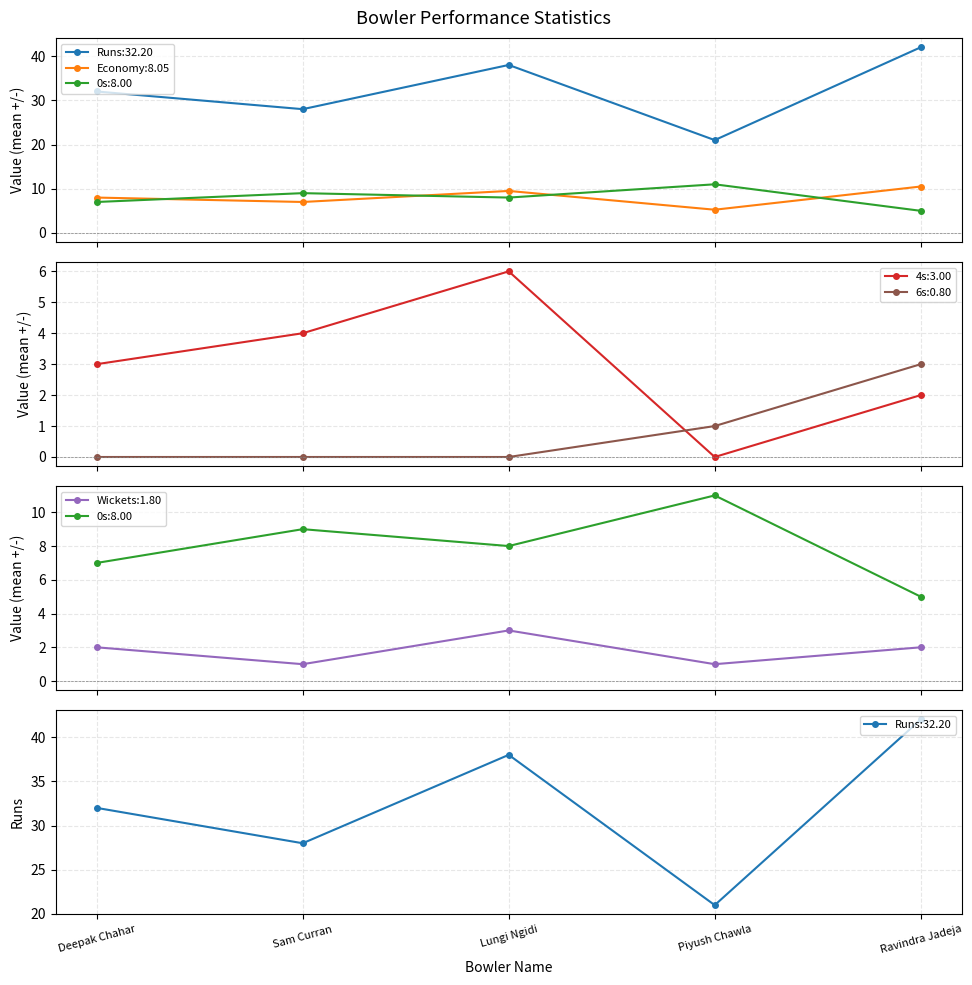

Which series has the largest range (max minus min)?

Runs